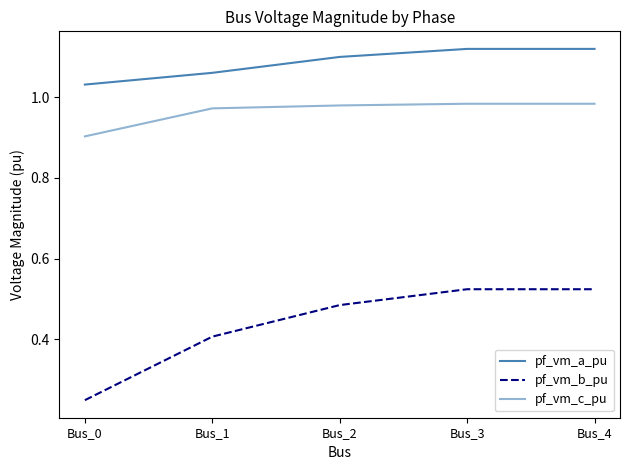

Does the chart display data point markers on the line(s)?

No